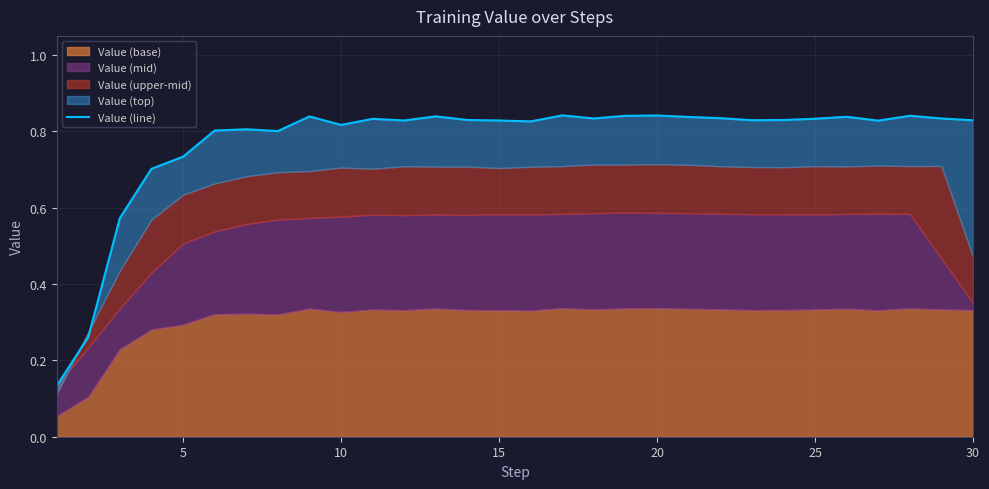

What is the greatest value displayed?

0.8